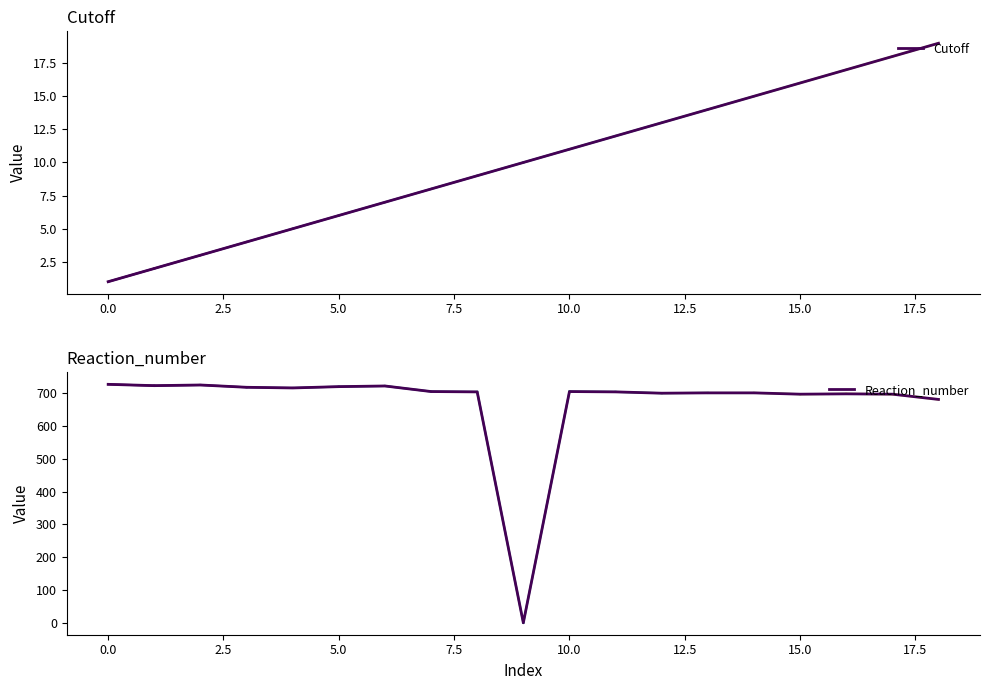

At how many categories does at least one series exceed 385?

18